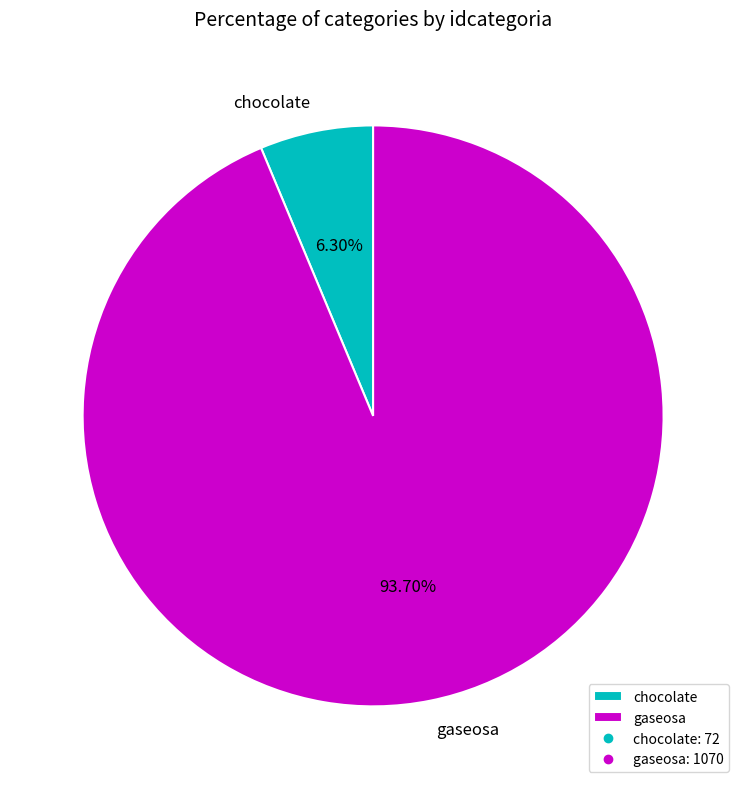

To the nearest percent, what portion does chocolate represent?

6%